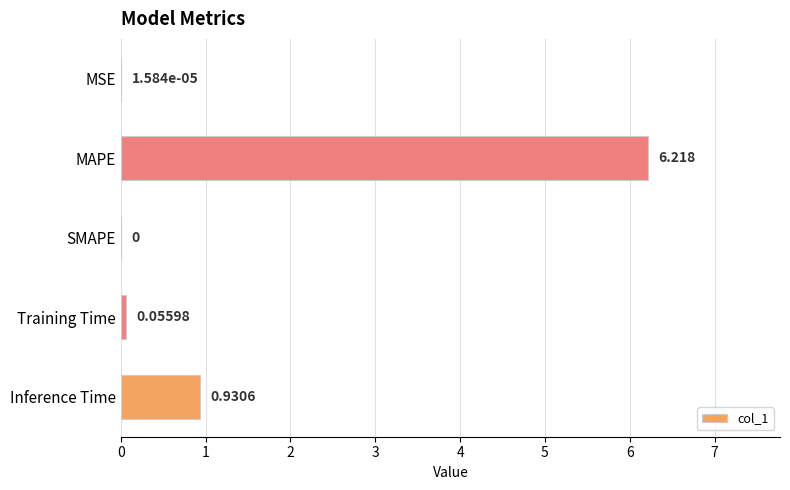

At which category does the chart reach its peak across all series?

MAPE